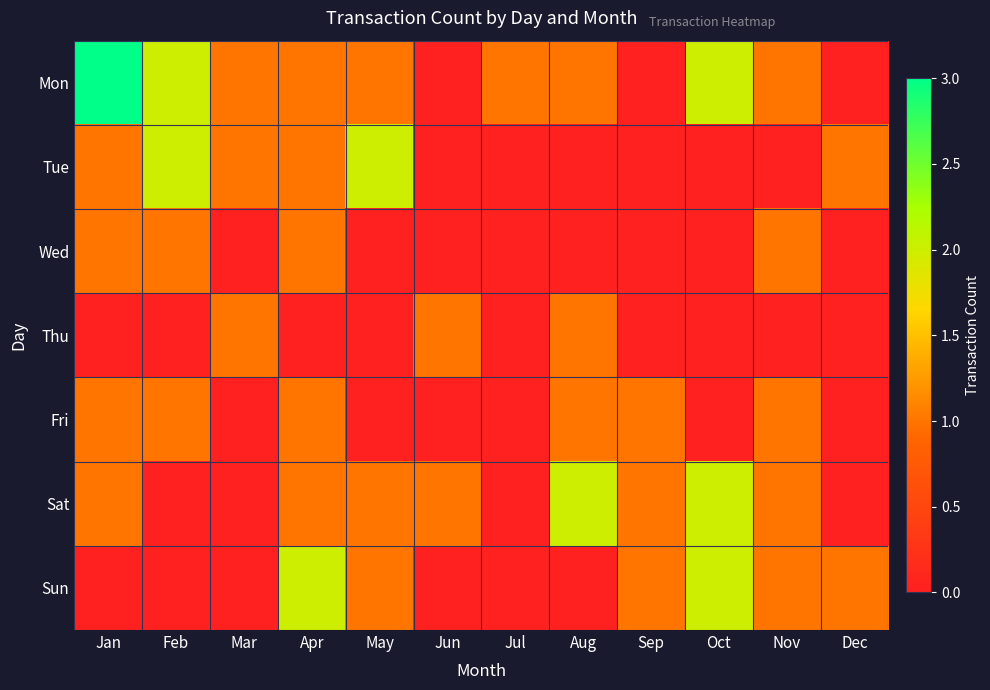

Reading left to right, list all the values displayed in this chart.

Mon: Jan=3	Feb=2	Mar=1	Apr=1	May=1	Jun=0	Jul=1	Aug=1	Sep=0	Oct=2	Nov=1	Dec=0
Tue: Jan=1	Feb=2	Mar=1	Apr=1	May=2	Jun=0	Jul=0	Aug=0	Sep=0	Oct=0	Nov=0	Dec=1
Wed: Jan=1	Feb=1	Mar=0	Apr=1	May=0	Jun=0	Jul=0	Aug=0	Sep=0	Oct=0	Nov=1	Dec=0
Thu: Jan=0	Feb=0	Mar=1	Apr=0	May=0	Jun=1	Jul=0	Aug=1	Sep=0	Oct=0	Nov=0	Dec=0
Fri: Jan=1	Feb=1	Mar=0	Apr=1	May=0	Jun=0	Jul=0	Aug=1	Sep=1	Oct=0	Nov=1	Dec=0
Sat: Jan=1	Feb=0	Mar=0	Apr=1	May=1	Jun=1	Jul=0	Aug=2	Sep=1	Oct=2	Nov=1	Dec=0
Sun: Jan=0	Feb=0	Mar=0	Apr=2	May=1	Jun=0	Jul=0	Aug=0	Sep=1	Oct=2	Nov=1	Dec=1